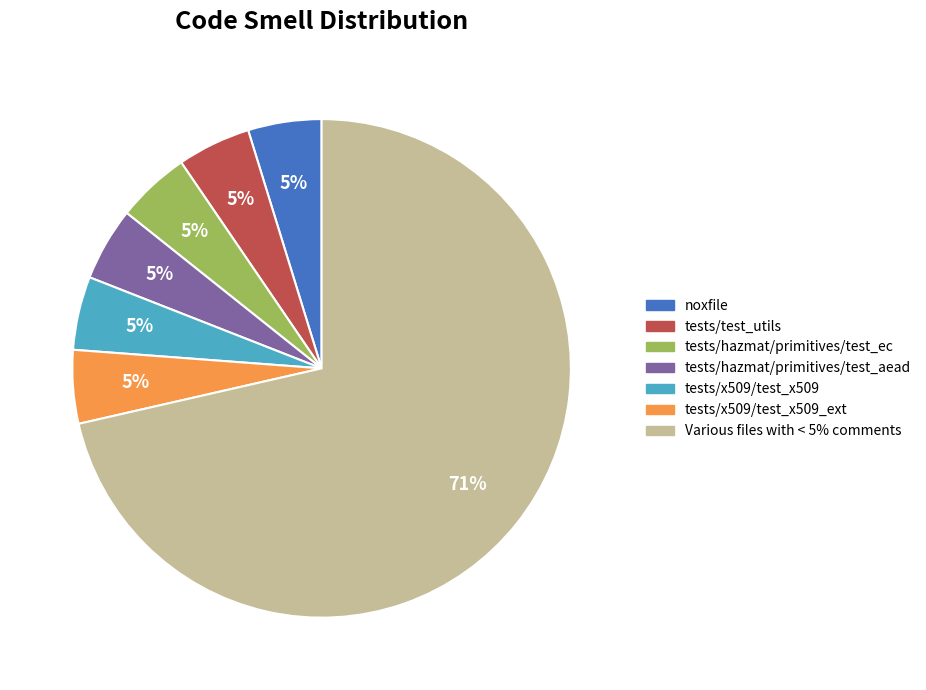

Is the sum of Various files with < 5% comments and tests/x509/test_x509 greater than half?

Yes